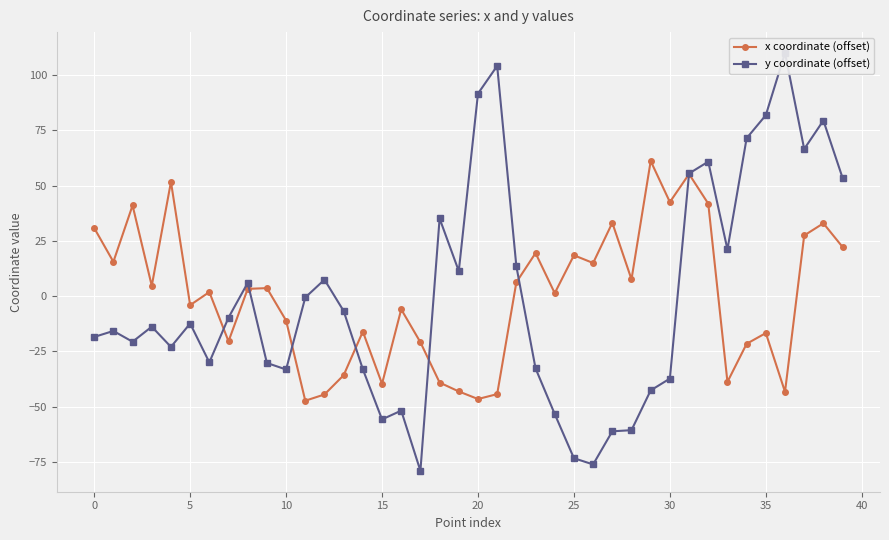

What is the highest value of the x coordinate (offset) series?

61.2